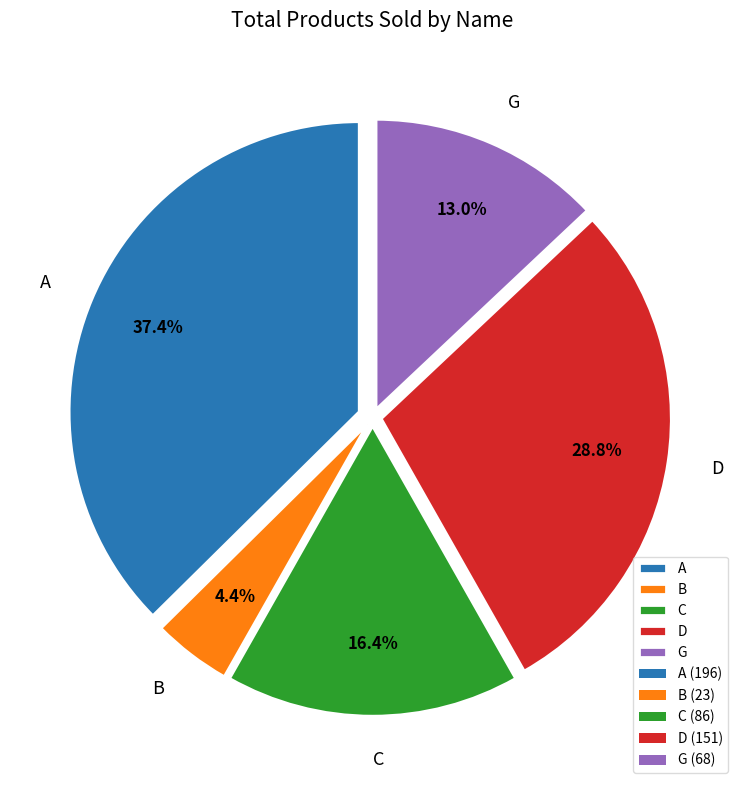

What is the largest slice in the pie chart?

A